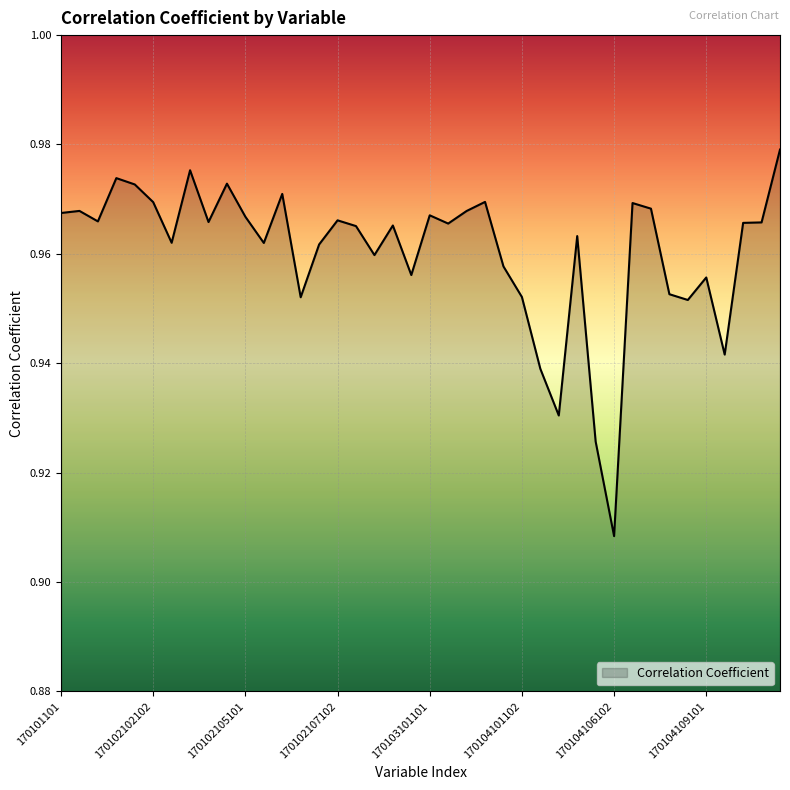

List the labels in order of value, smallest first.

170104106102, 170104106101, 170104102102, 170104102101, 170104109102, 170104108102, 170102106102, 170104101102, 170104108101, 170104109101, 170102109102, 170104101101, 170102108102, 170102107101, 170102105102, 170102103101, 170104104101, 170102108101, 170102109101, 170103101102, 170105101101, 170105101102, 170102104101, 170102101101, 170102107102, 170102105101, 170103101101, 170101101, 170103102101, 170101102, 170104107102, 170104107101, 170102102102, 170103102102, 170102106101, 170102102101, 170102104102, 170102101102, 170102103102, 170105102101